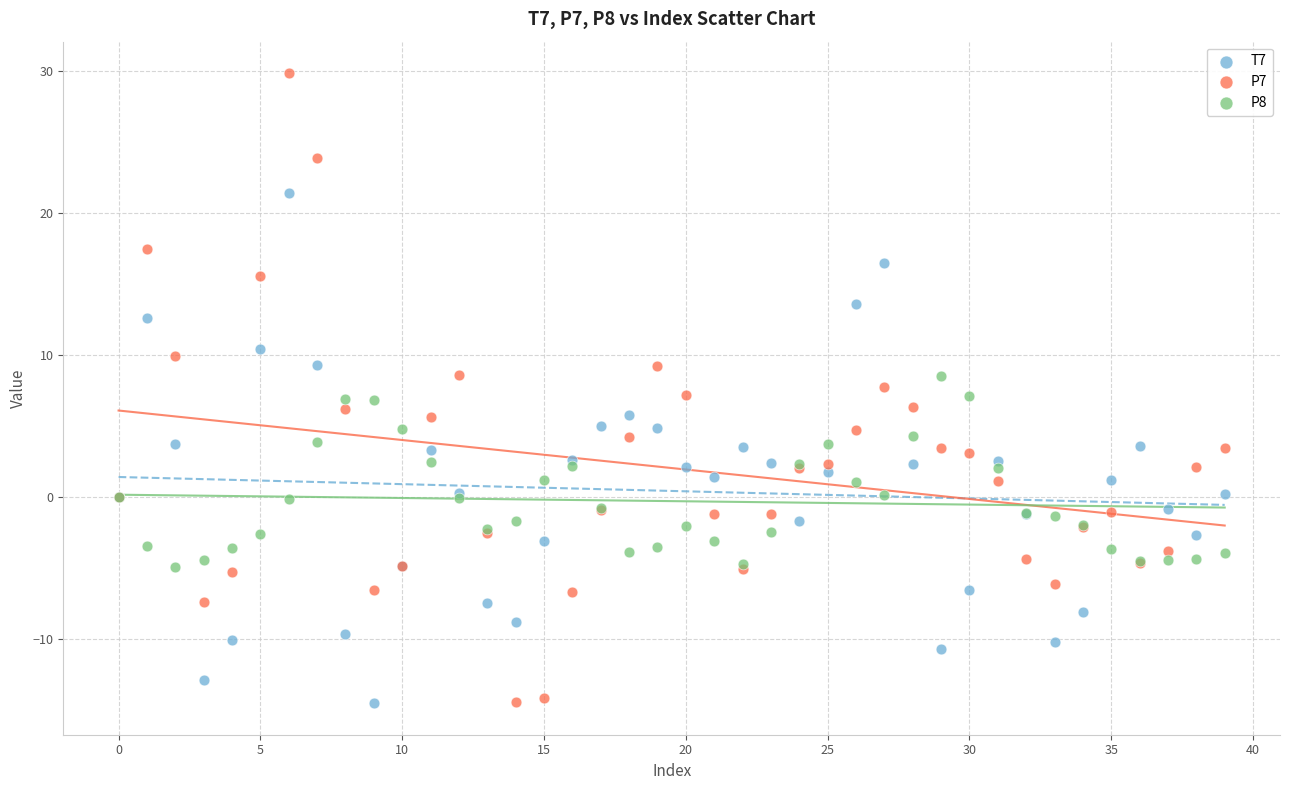

Which series has the largest Y range (max minus min)?

P7